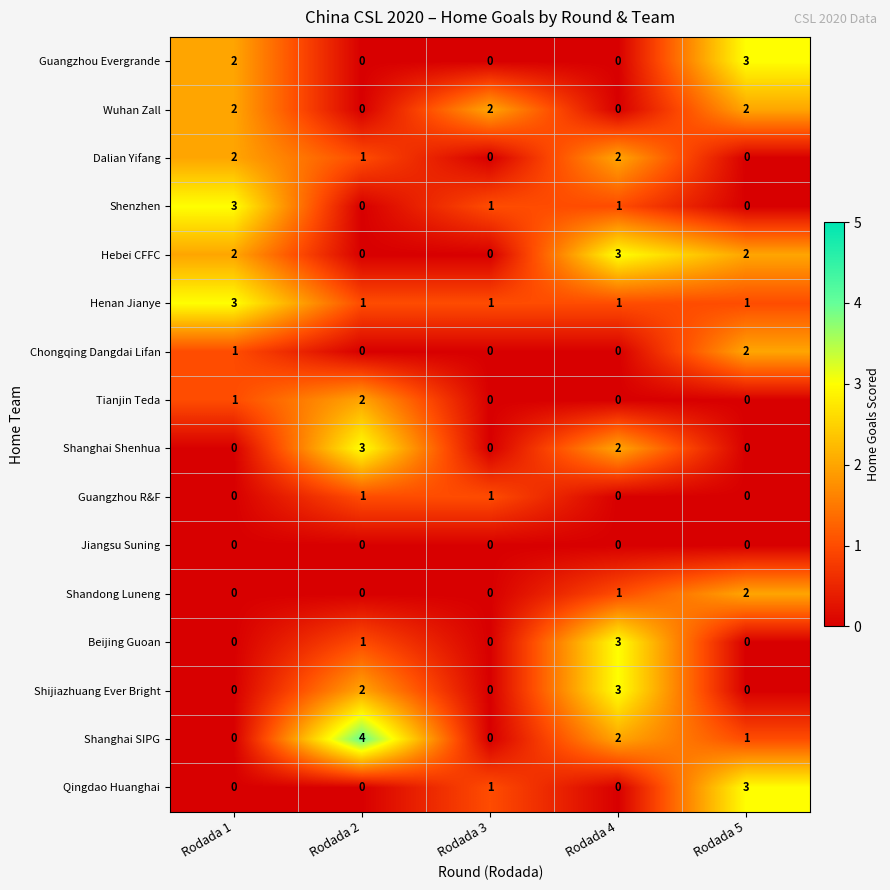

What is the highest value of the Shenzhen series?

3